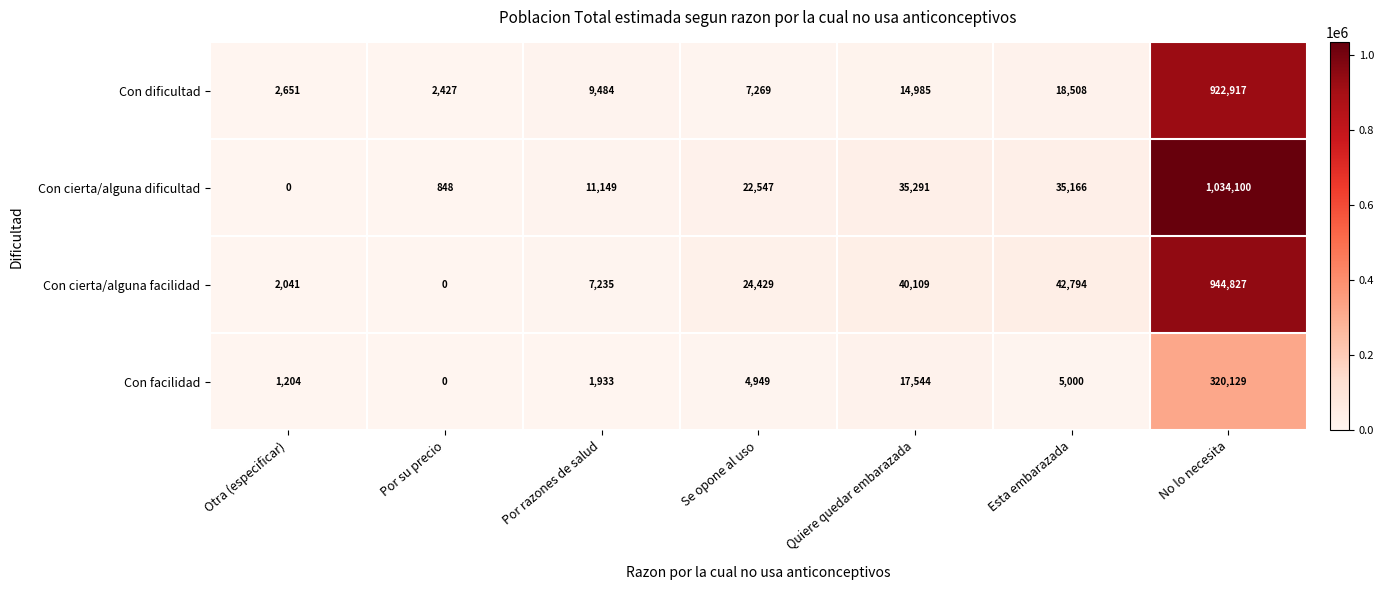

What is the approximate value of Con cierta/alguna dificultad at No lo necesita?

1034100